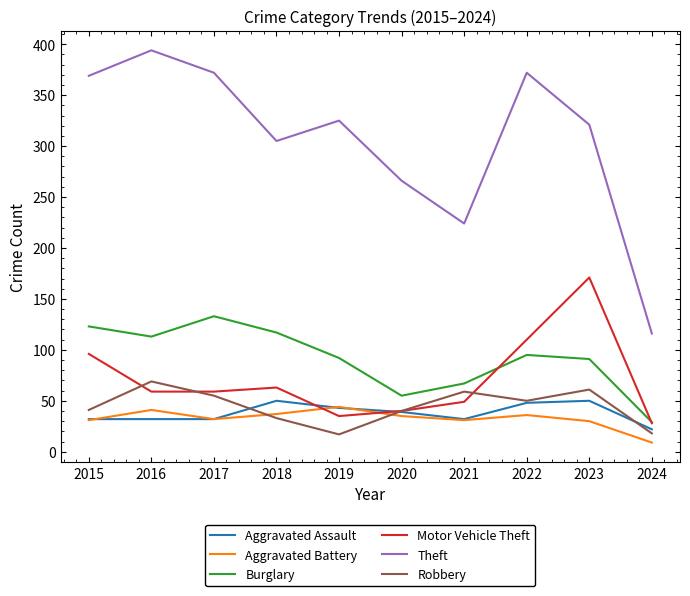

What is the difference between the maximum and minimum values in the Theft series?

278